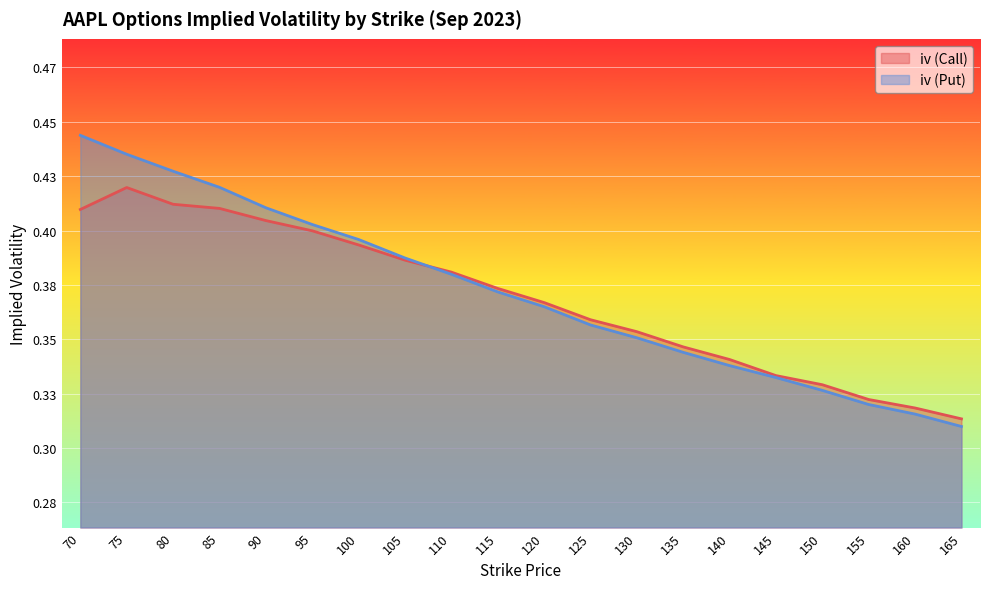

What are all the series names shown in the legend?

iv (Call), iv (Put)